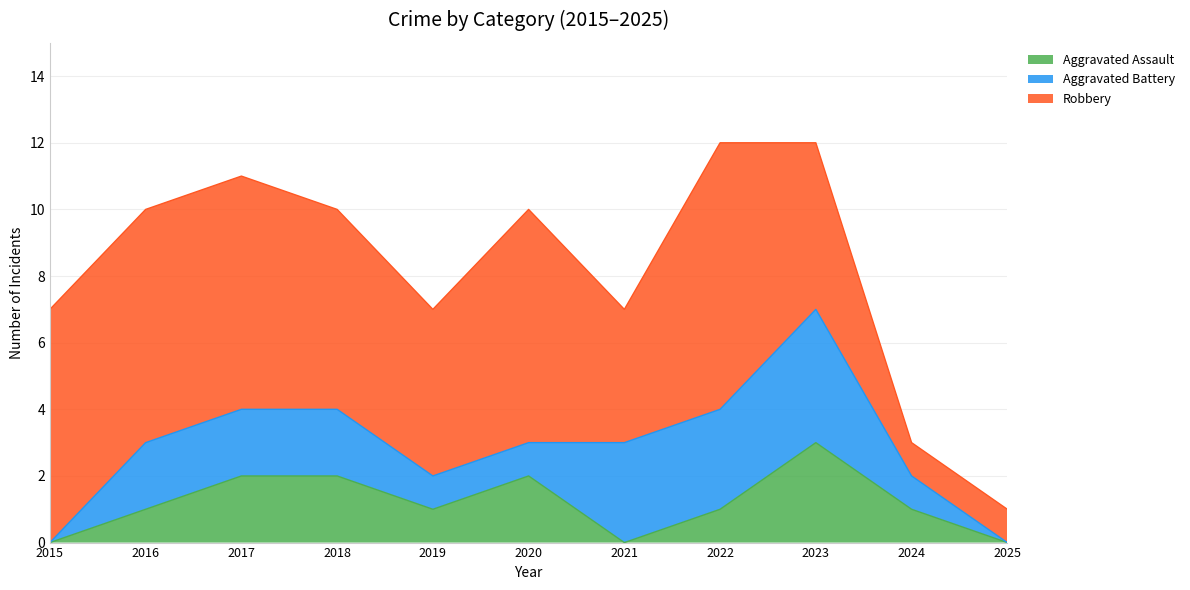

True or false: Robbery and Aggravated Battery cross at least once.

False